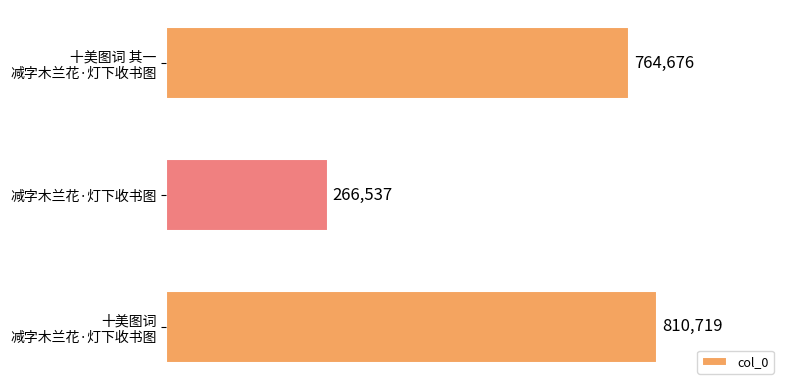

Does the chart contain any negative values?

No